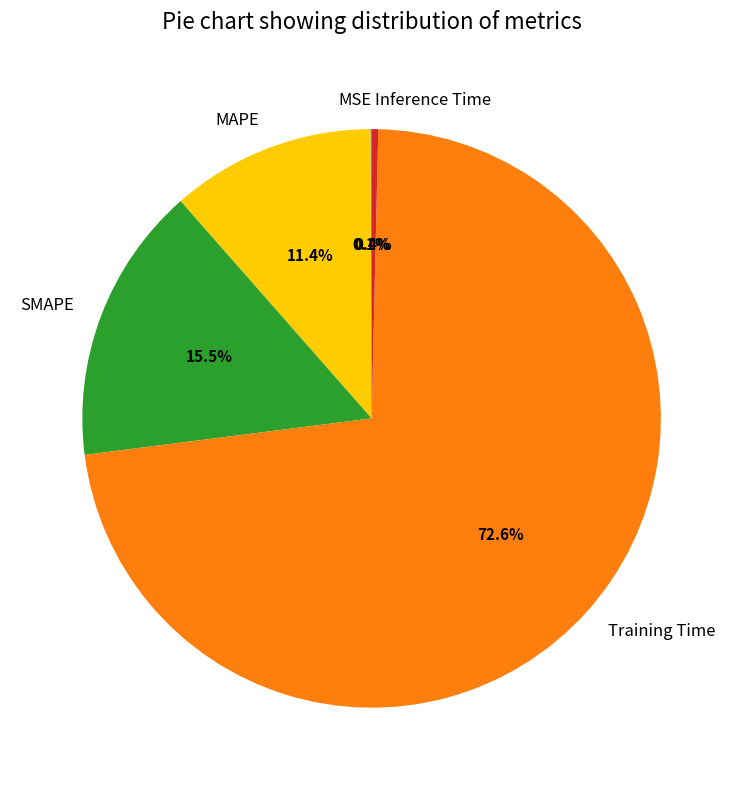

The Inference Time slice represents 15% of the pie. True or false?

False